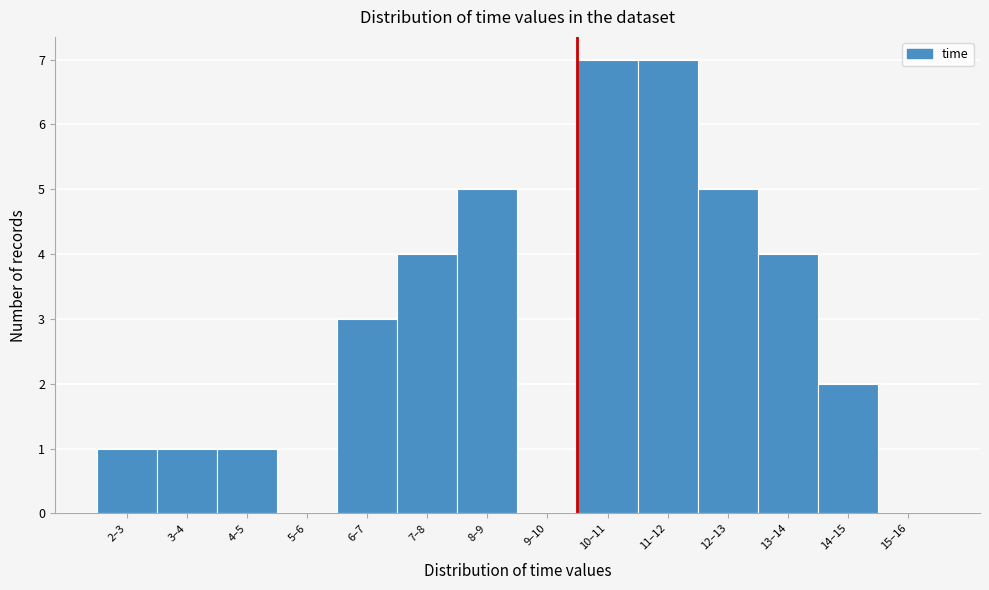

Reading right to left, transcribe all the data shown in this chart.

15–16=0	14–15=2	13–14=4	12–13=5	11–12=7	10–11=7	9–10=0	8–9=5	7–8=4	6–7=3	5–6=0	4–5=1	3–4=1	2–3=1